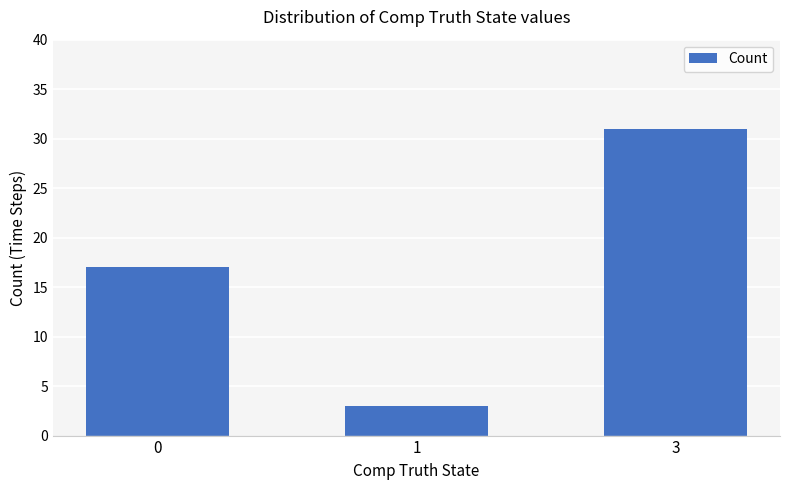

What is the smallest value displayed?

3